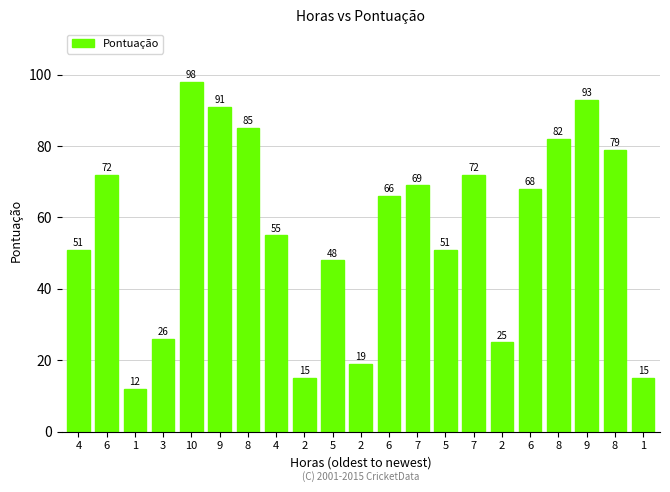

How many data points does each series have?

21